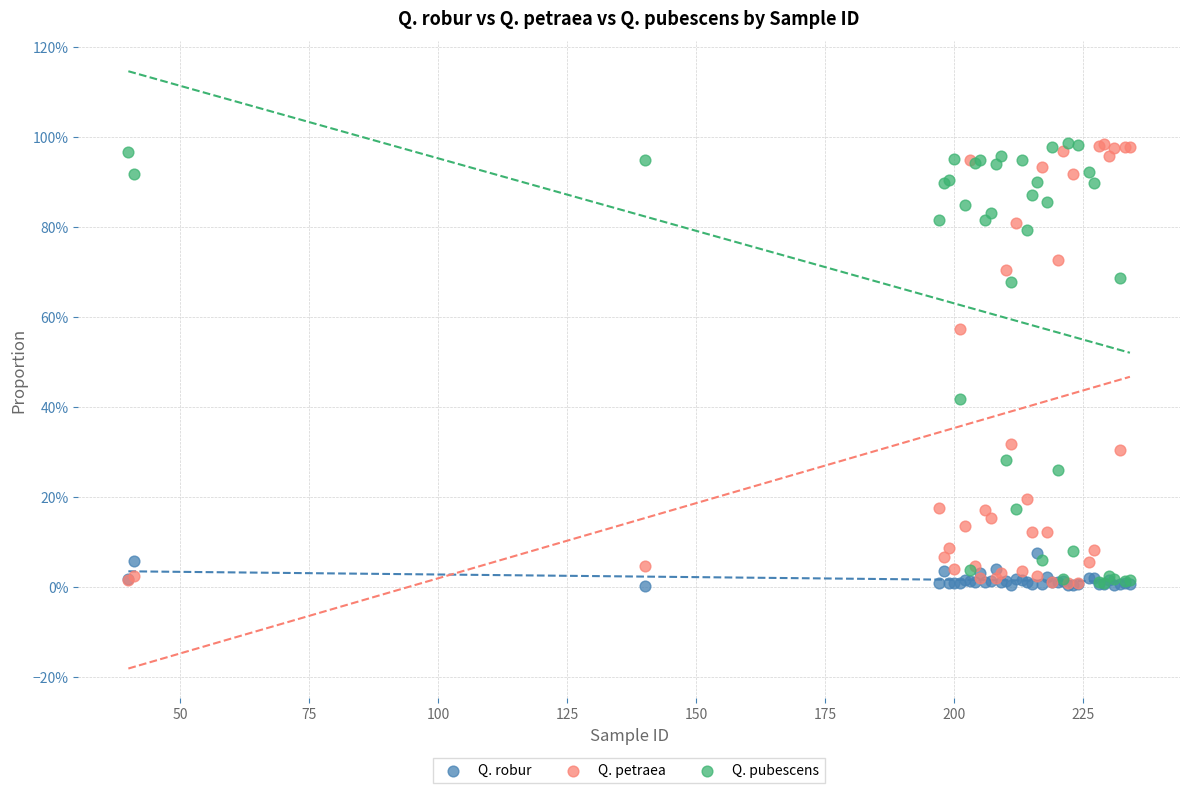

What are all the series names shown in the legend?

Q. robur, Q. petraea, Q. pubescens